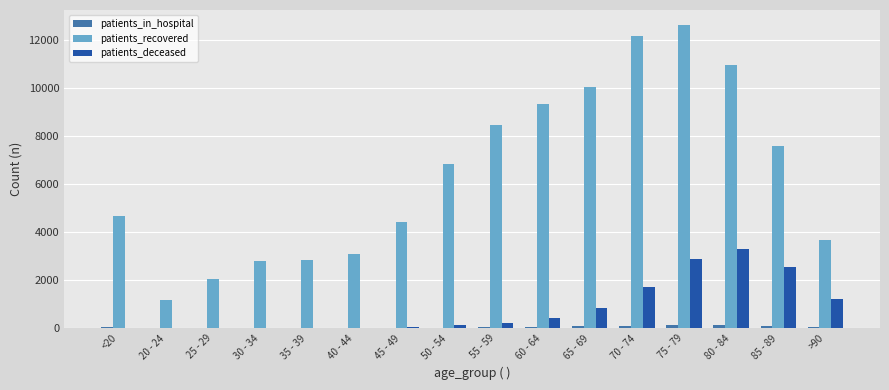

Which category has the highest value across all series?

75 - 79